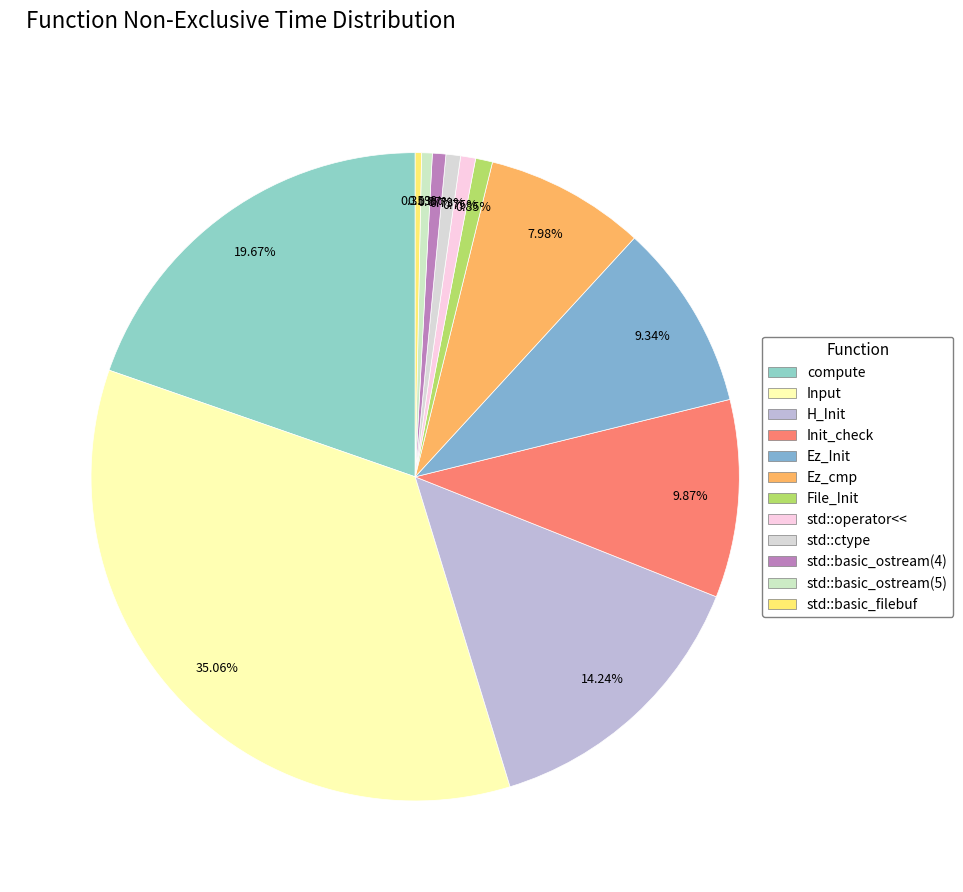

How many slices are in this pie chart?

12